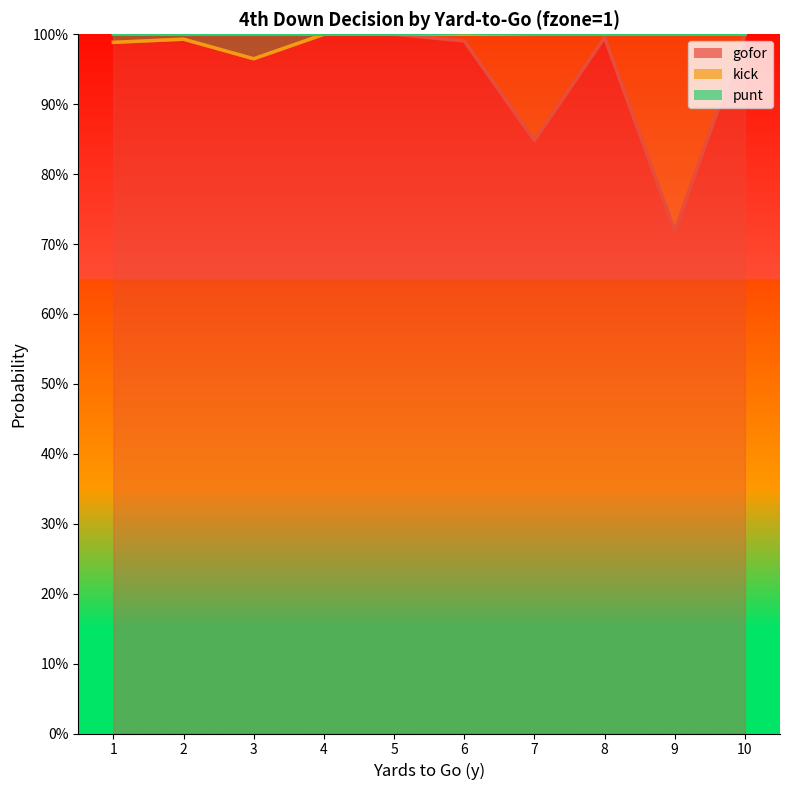

How many series are shown in this chart?

3